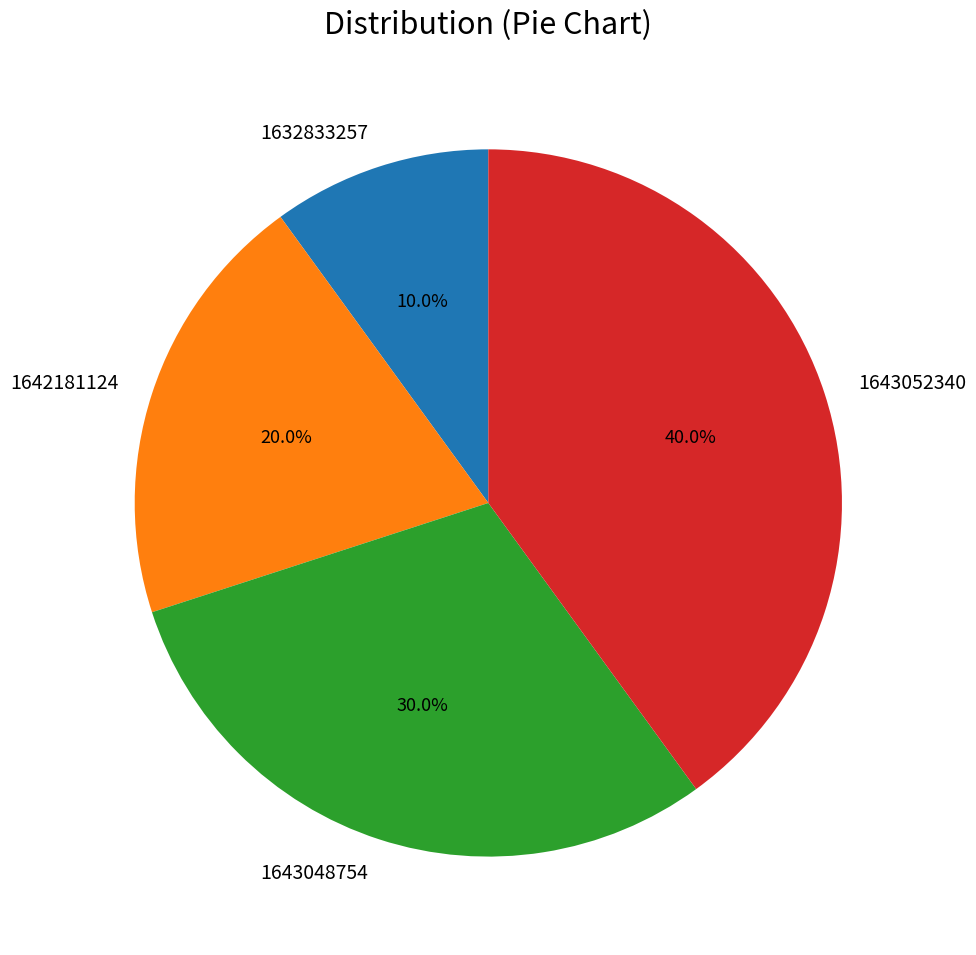

Between 1643048754 and 1632833257, which is larger?

1643048754